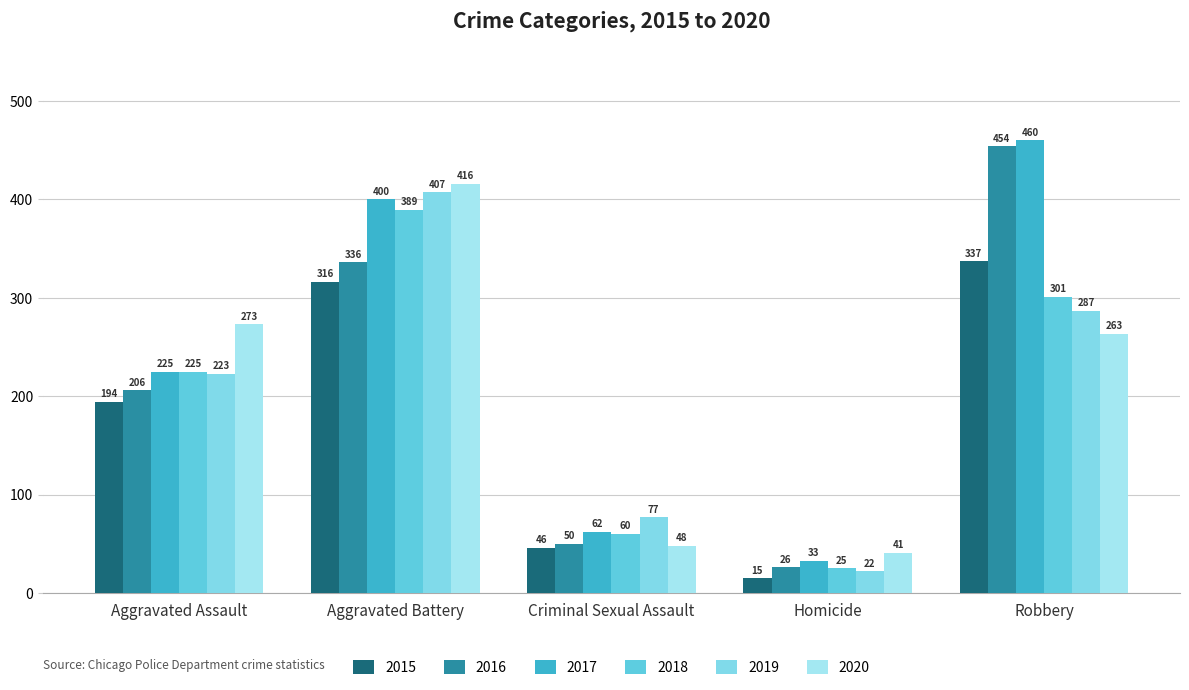

The value of 2015 at Homicide is 15. True or false?

True